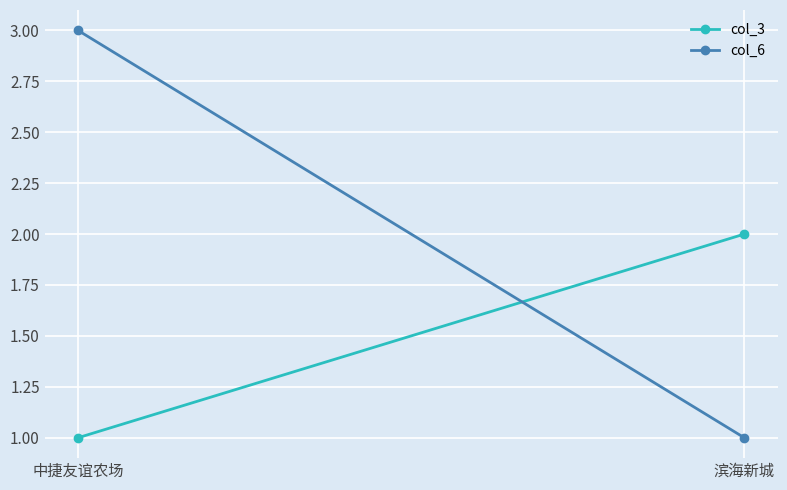

Reading left to right, list all the values displayed in this chart.

col_3: 中捷友谊农场=1	滨海新城=2
col_6: 中捷友谊农场=3	滨海新城=1